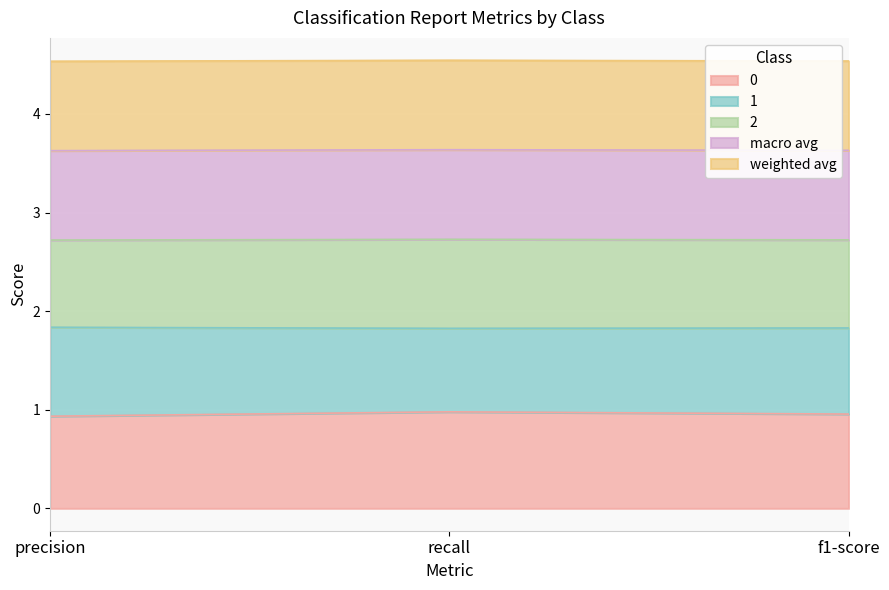

What is the lowest value of the 0 series?

0.9